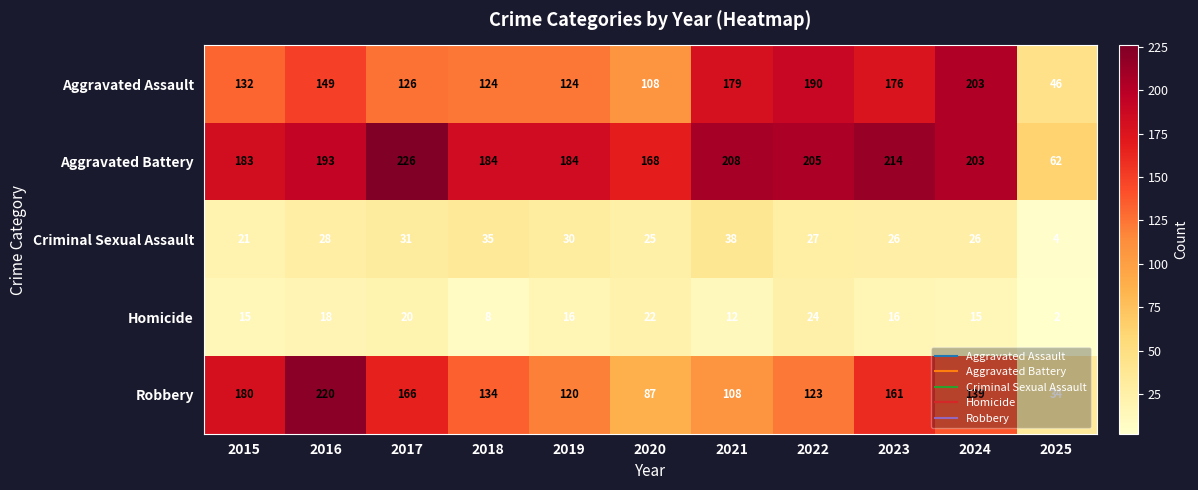

Which series has the largest total across all categories?

Aggravated Battery